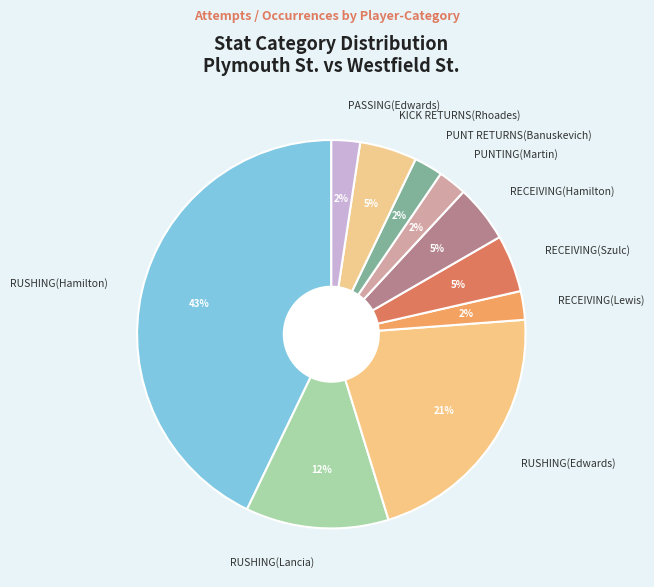

Does KICK RETURNS(Rhoades) represent more than half of the total?

No